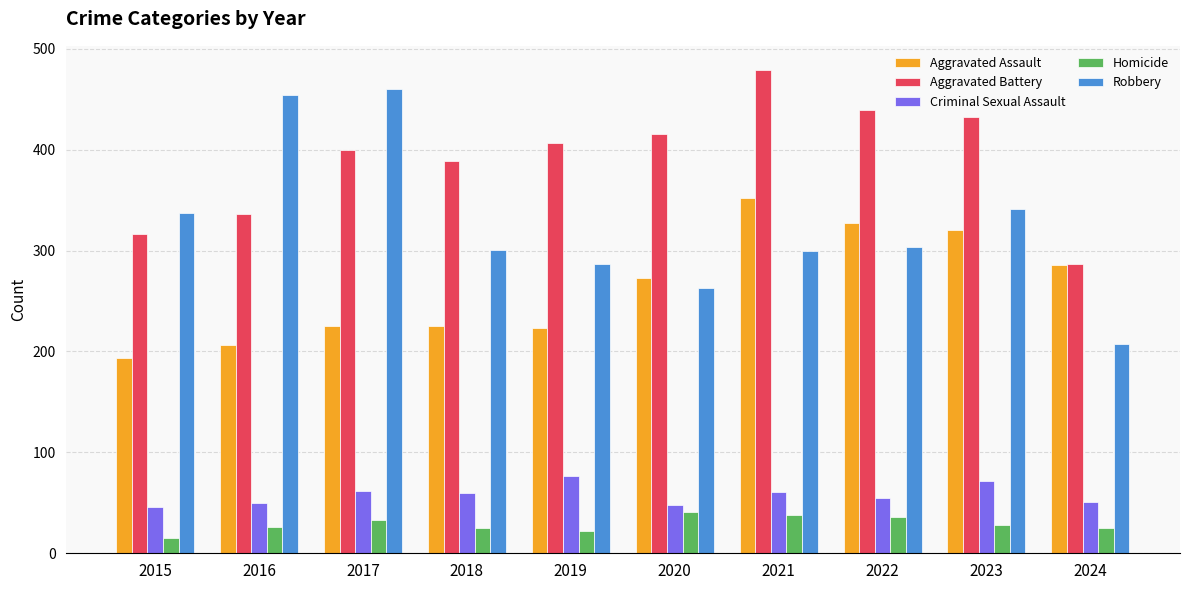

Are the bars grouped side by side (vs. stacked)?

Yes